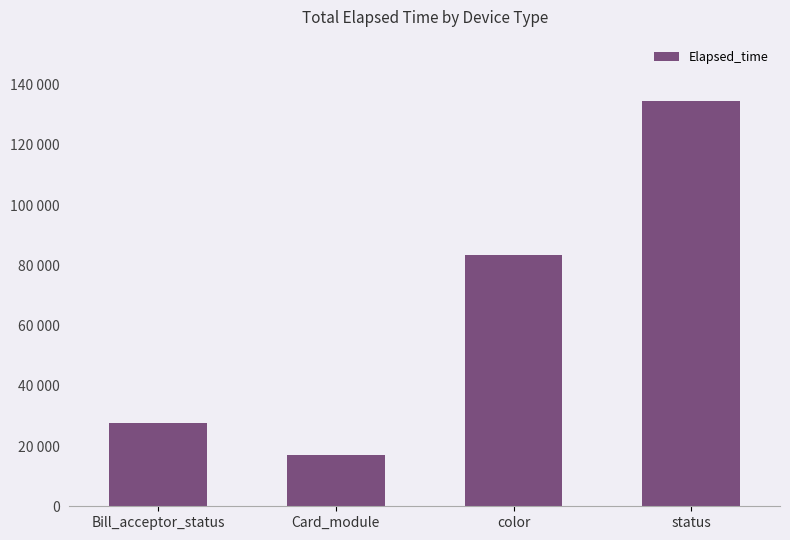

What is the value of the 2nd bar from the left?

17030